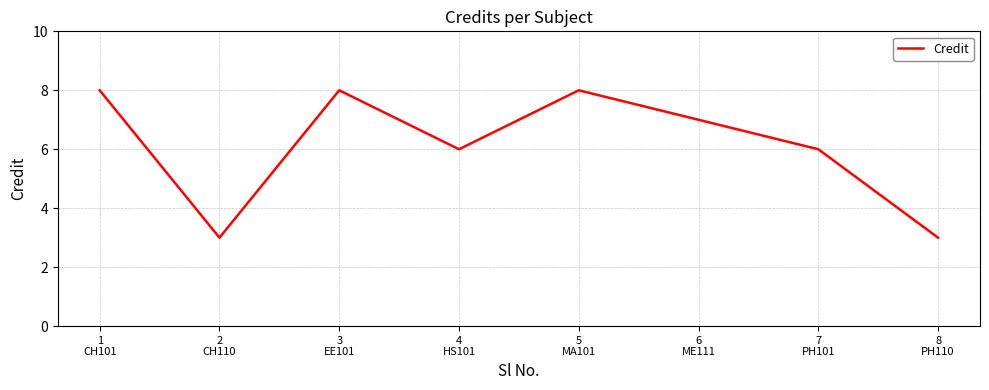

What value does the data have at 8
PH110?

3